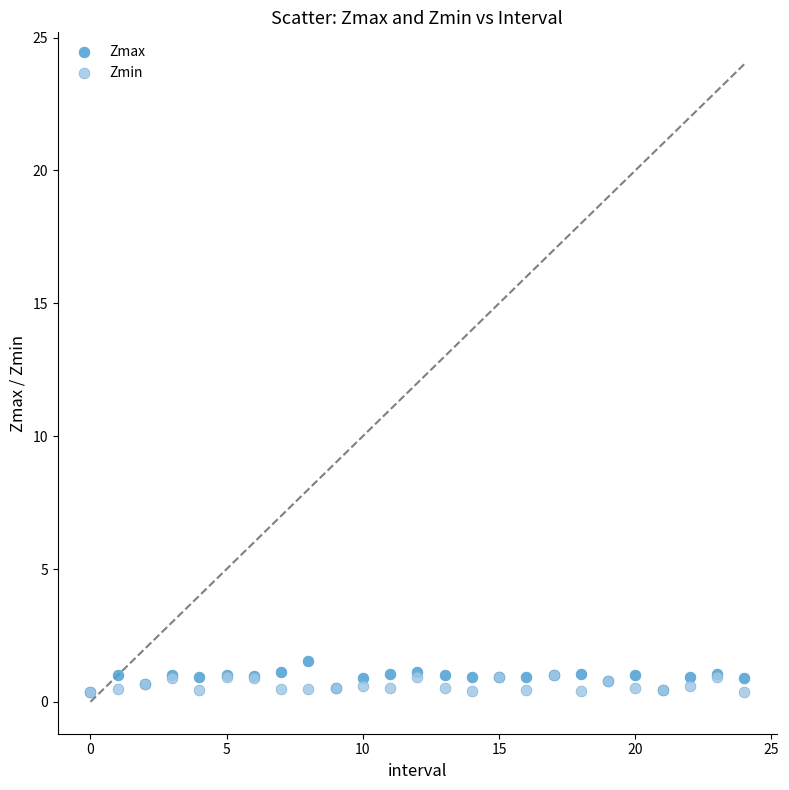

Which series reaches the maximum Y coordinate?

Zmax